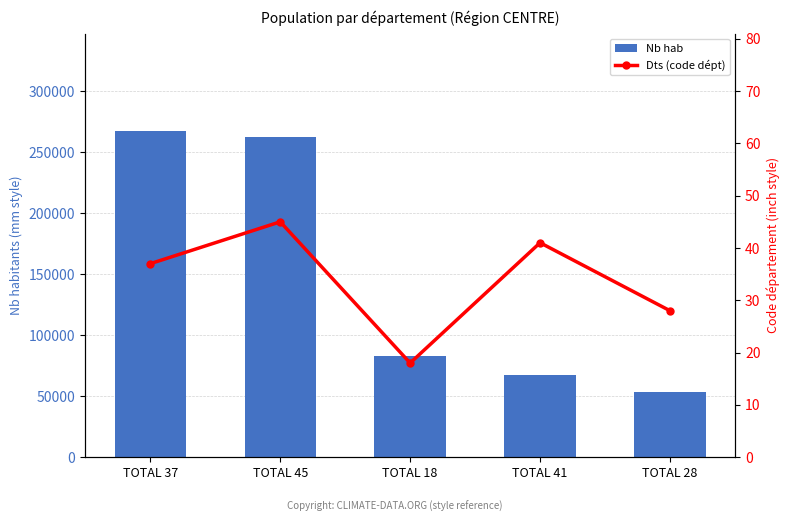

How many values in the Dts (code dépt) series are below 37?

2